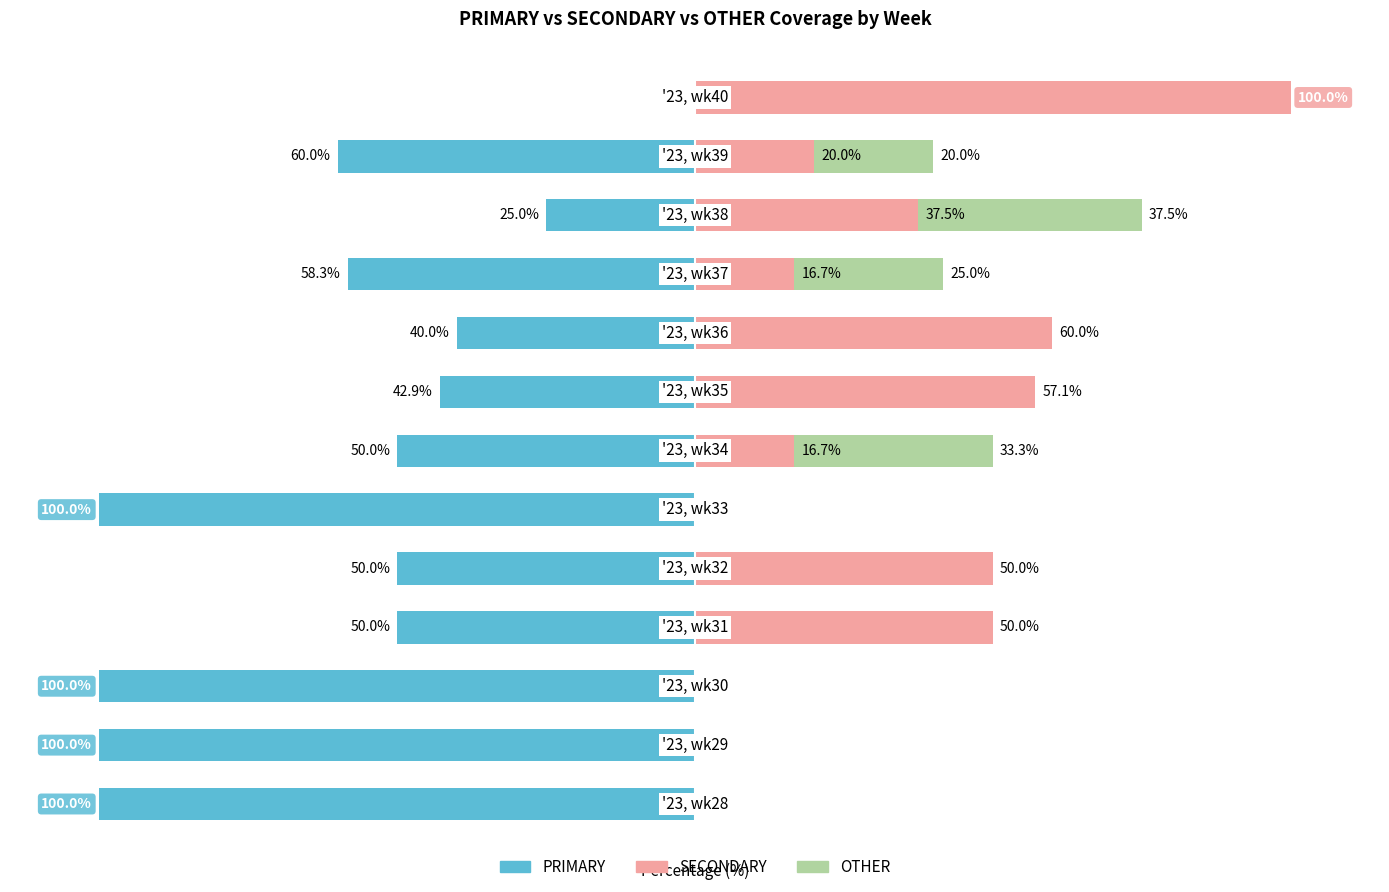

Reading left to right, what are all the values shown in this chart?

PRIMARY: 0=-100.0	1=-100.0	2=-100.0	3=-50.0	4=-50.0	5=-100.0	6=-50.0	7=-42.9	8=-40.0	9=-58.3	10=-25.0	11=-60.0	12=0.0
SECONDARY: 0=0.0	1=0.0	2=0.0	3=50.0	4=50.0	5=0.0	6=16.7	7=57.1	8=60.0	9=16.7	10=37.5	11=20.0	12=100.0
OTHER: 0=0.0	1=0.0	2=0.0	3=0.0	4=0.0	5=0.0	6=33.3	7=0.0	8=0.0	9=25.0	10=37.5	11=20.0	12=0.0